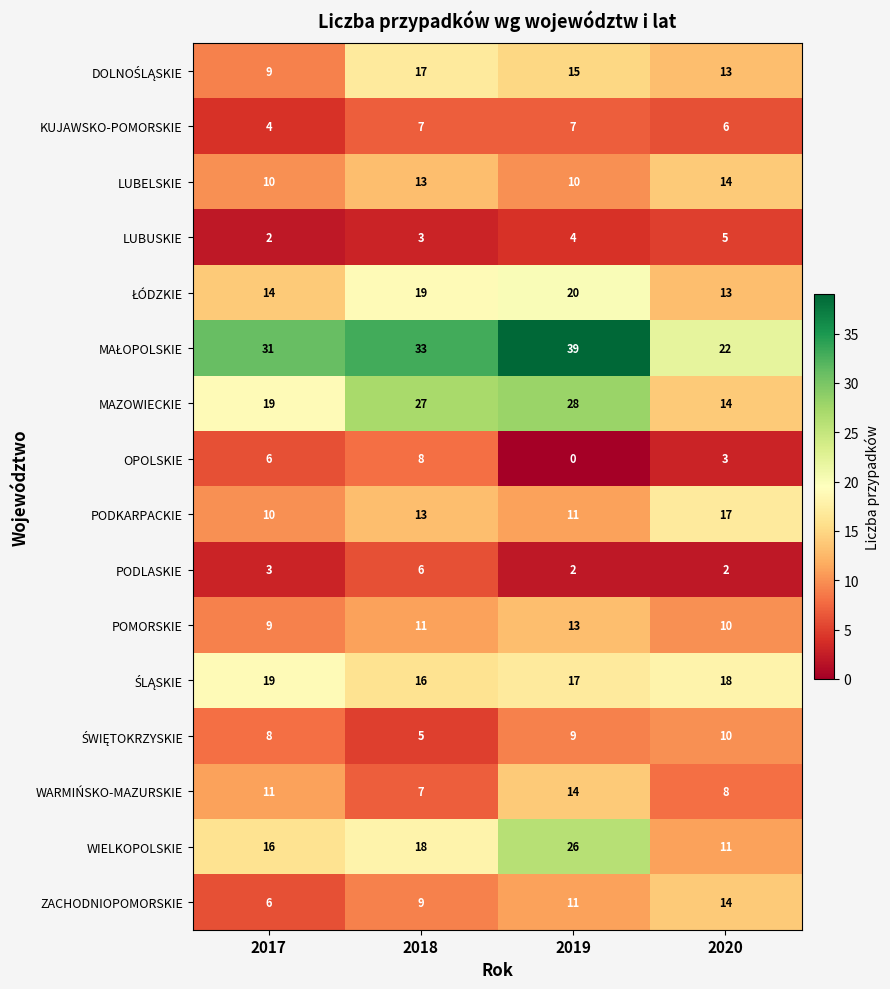

What is the difference between the second highest and minimum values in the PODKARPACKIE series?

3